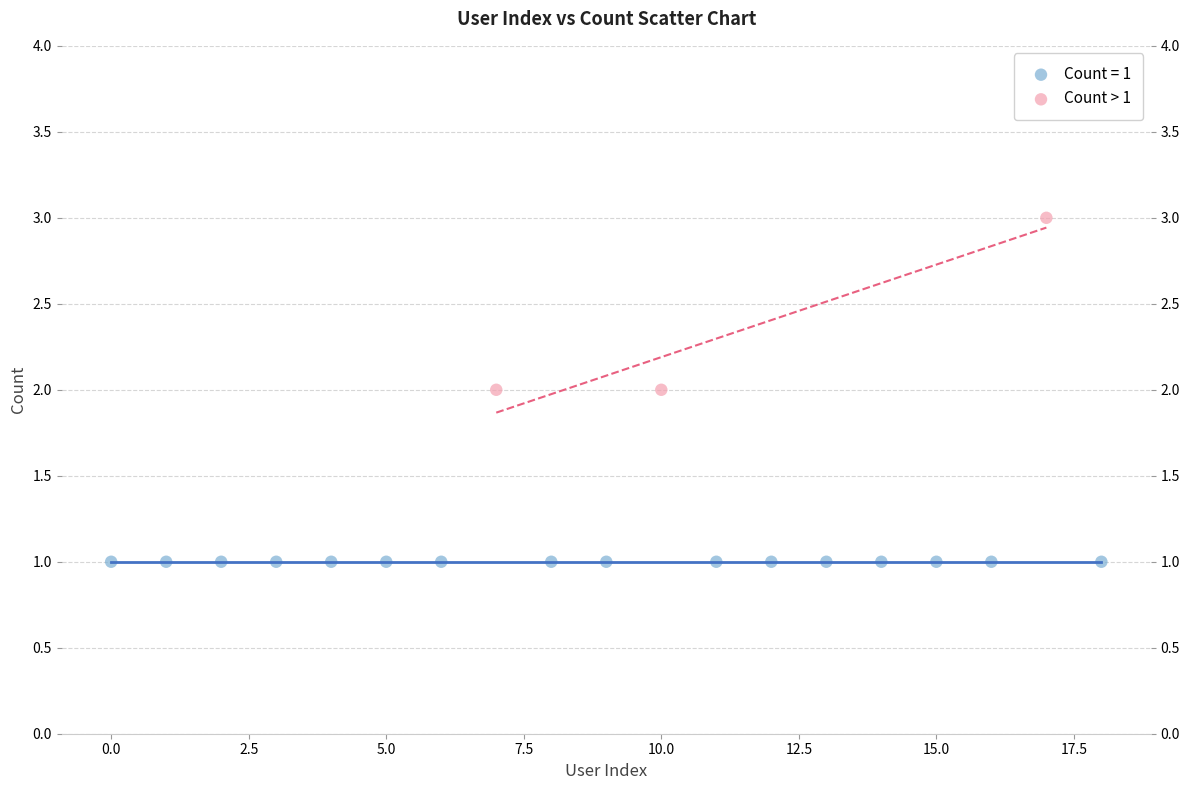

Which series reaches the minimum Y coordinate?

Count = 1